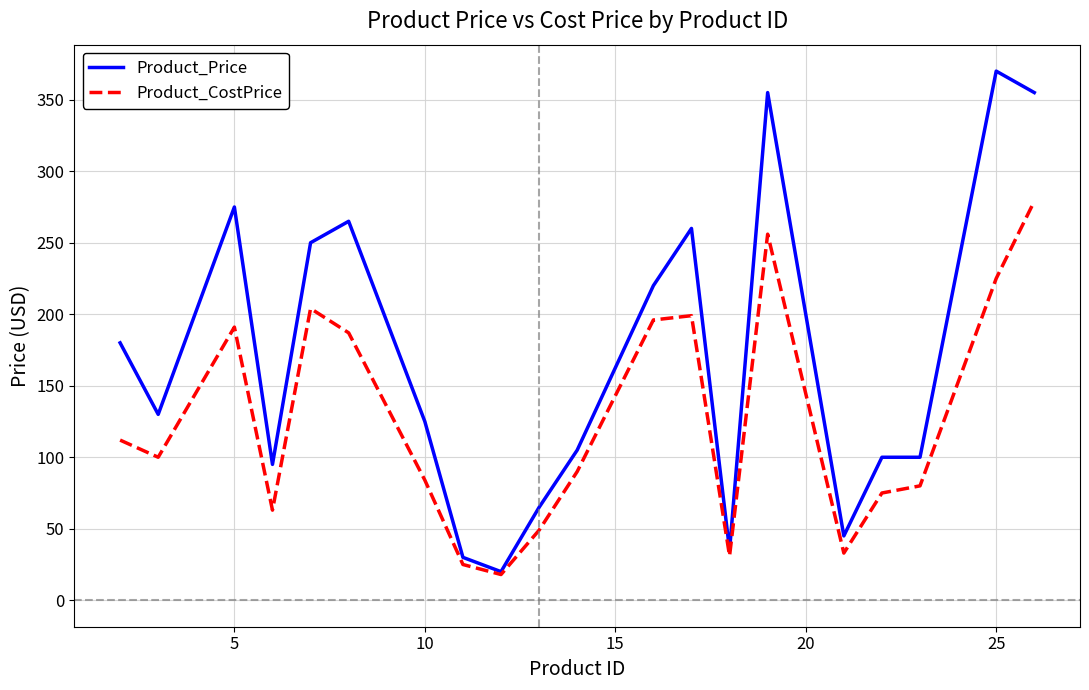

List the series in order of their overall mean, lowest first.

Product_CostPrice, Product_Price